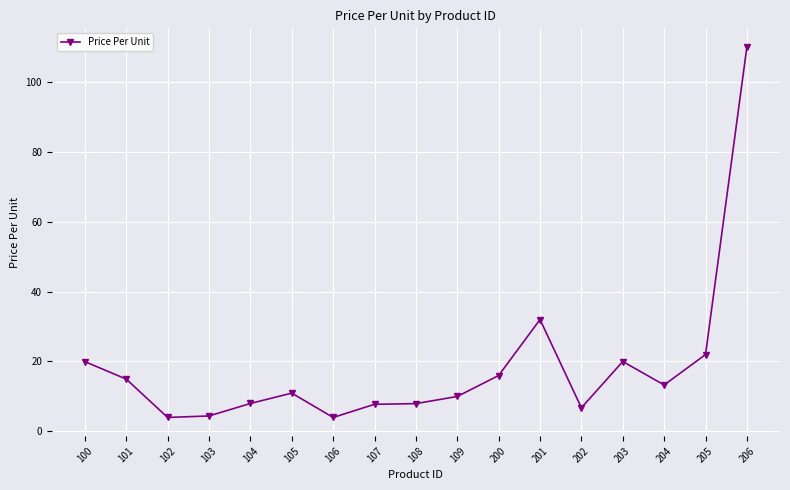

Is this an area chart (filled region under the line)?

No